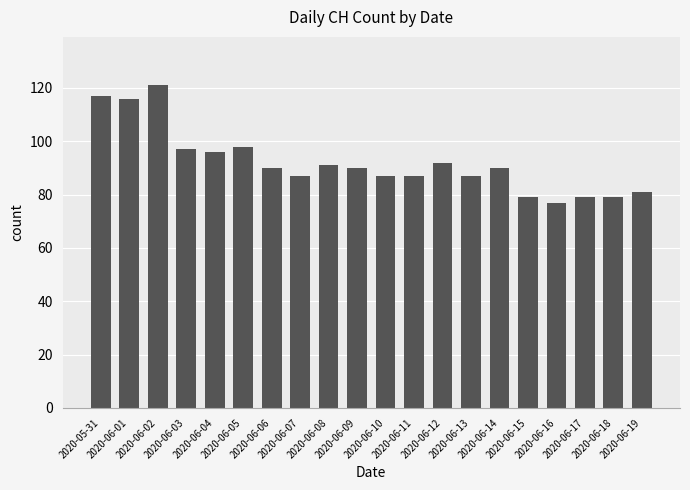

The chart shows a value of 91 at 2020-06-08. True or false?

True